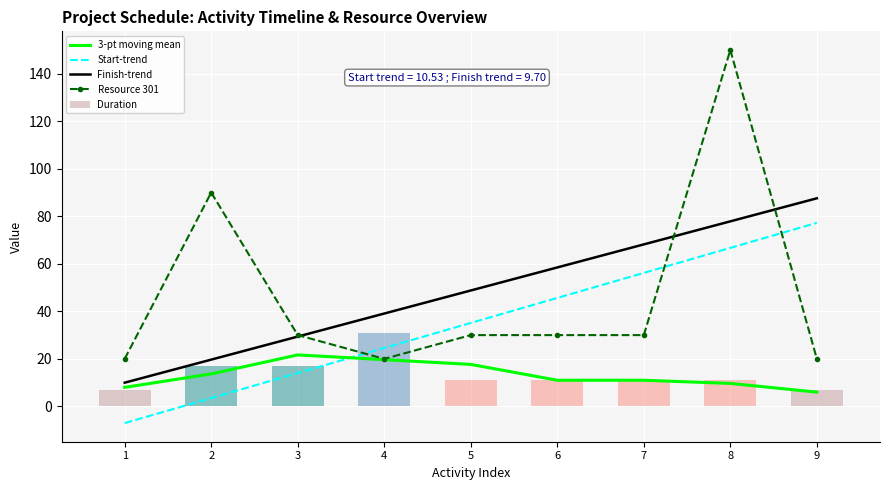

Rank the categories by Start-trend value from highest to lowest.

9, 8, 7, 6, 5, 4, 3, 2, 1